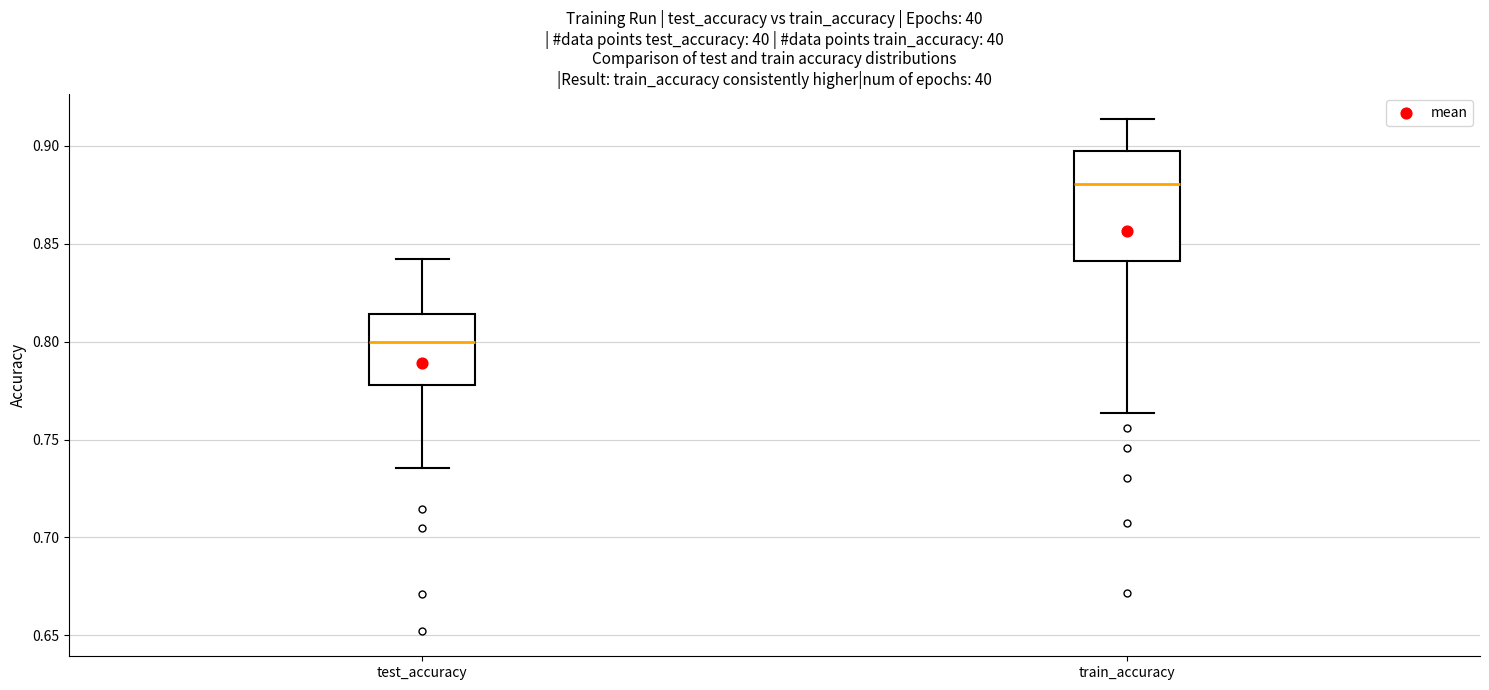

Reading left to right, transcribe this box plot: for each box, give where its median line is, the range the box spans, and where its two whiskers end, as read against the y-axis. The values are not printed on the chart, so give them approximately, as read against the axis.

test_accuracy: median 0.800, box 0.780 to 0.815, whiskers 0.735 to 0.840
train_accuracy: median 0.880, box 0.840 to 0.895, whiskers 0.765 to 0.915